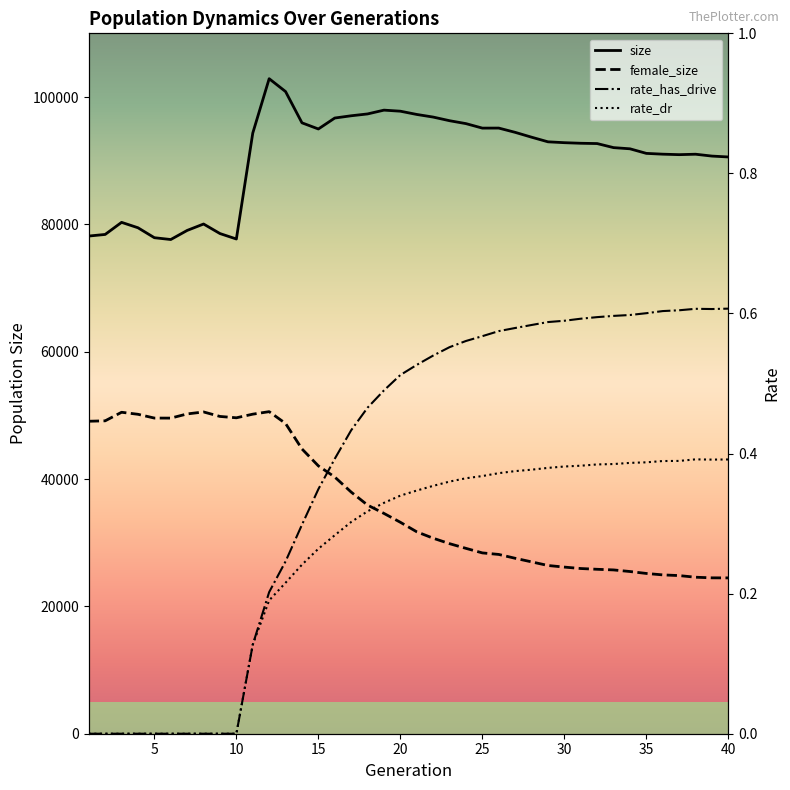

Which series changed the most between 25 and 35?

size